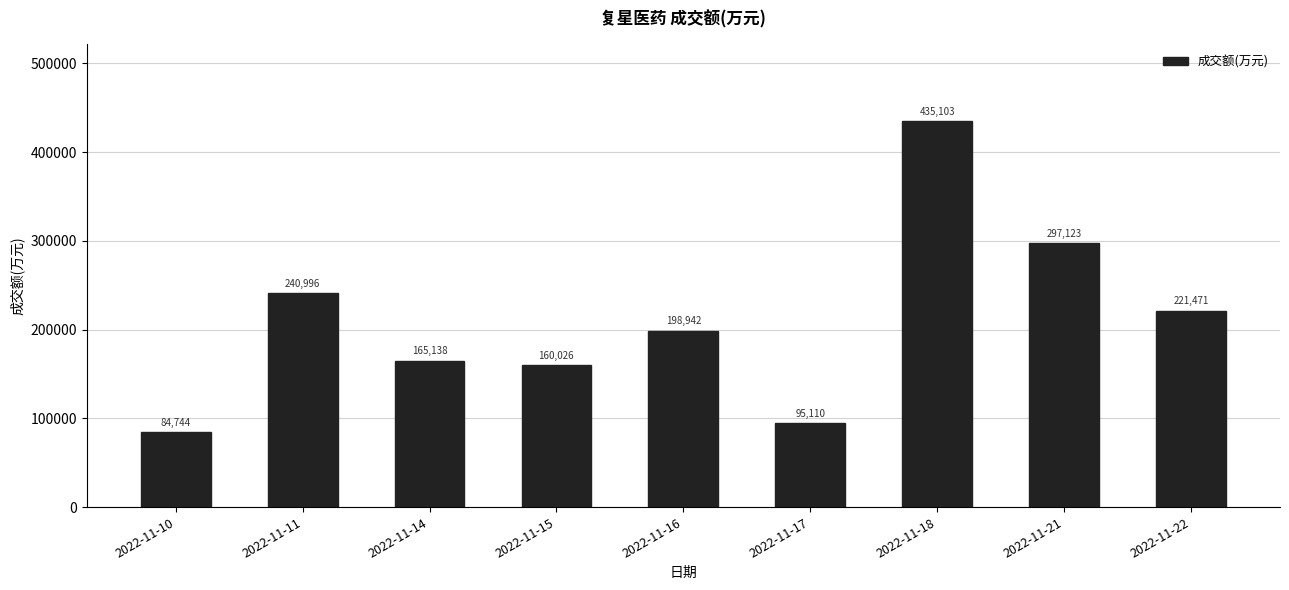

What is the change in value from 2022-11-16 to 2022-11-17?

-103832